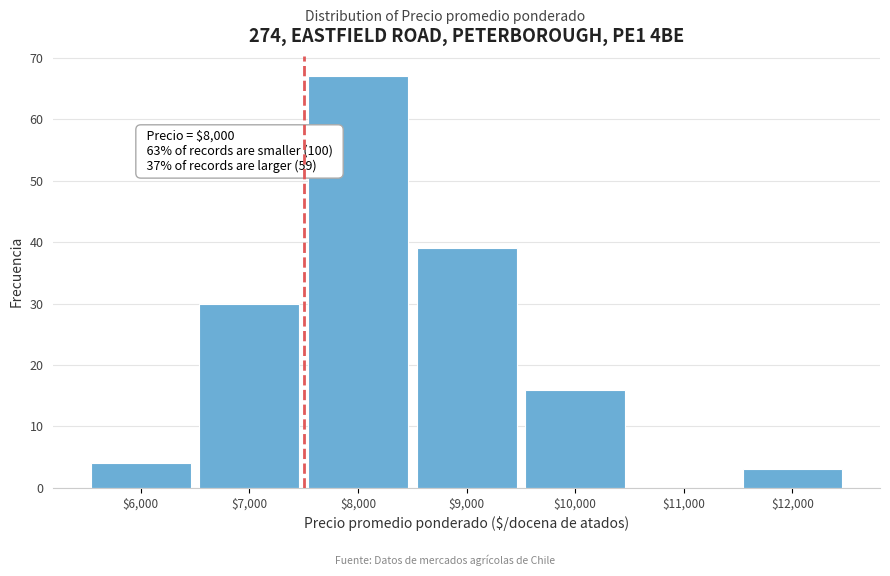

Where is the data nearest to the value 33?

$7,000